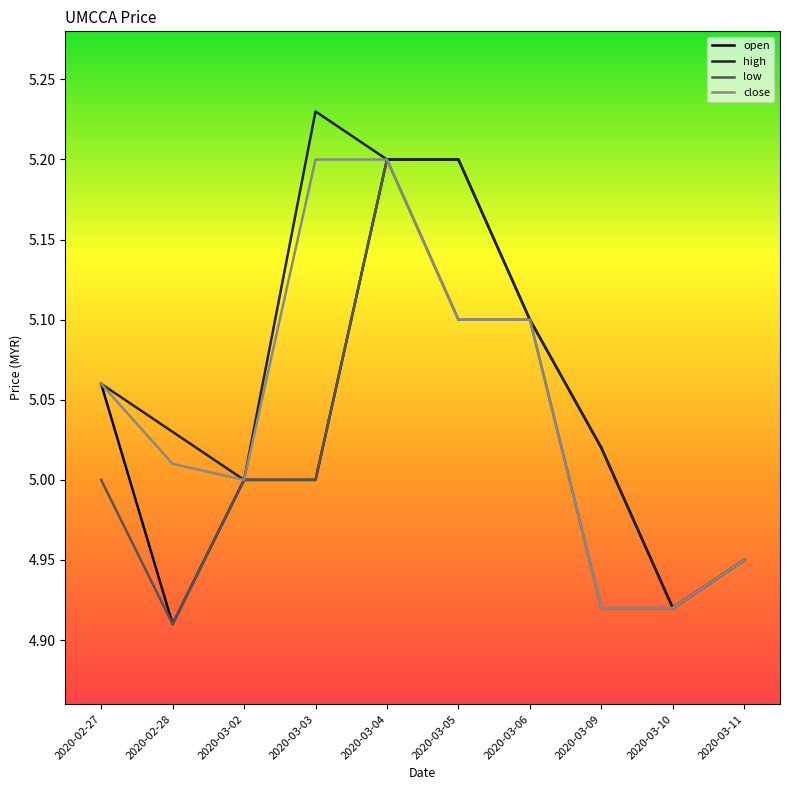

Is this an area chart (filled region under the line)?

No